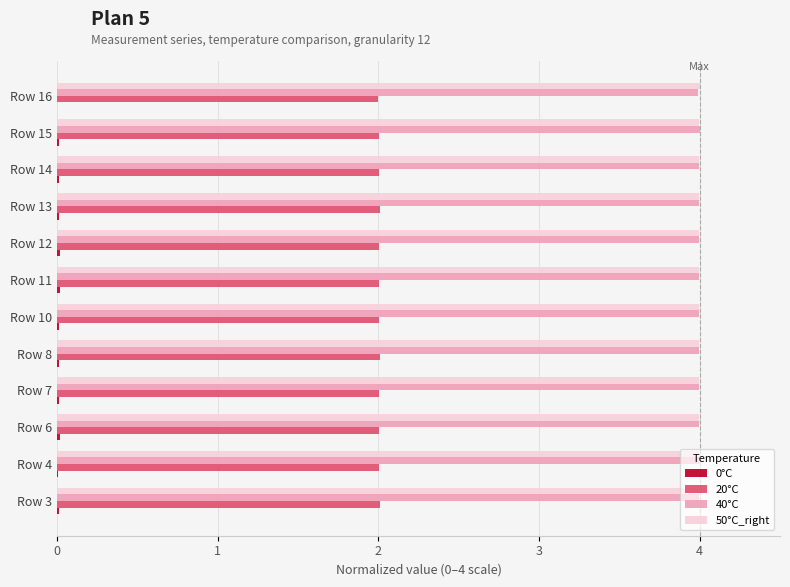

What is the greatest value displayed?

4.0